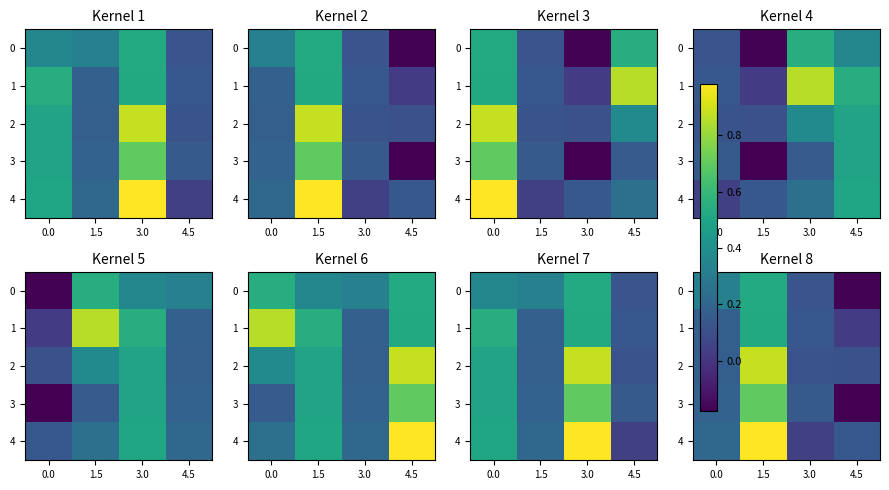

Which series has the largest total across all categories?

4